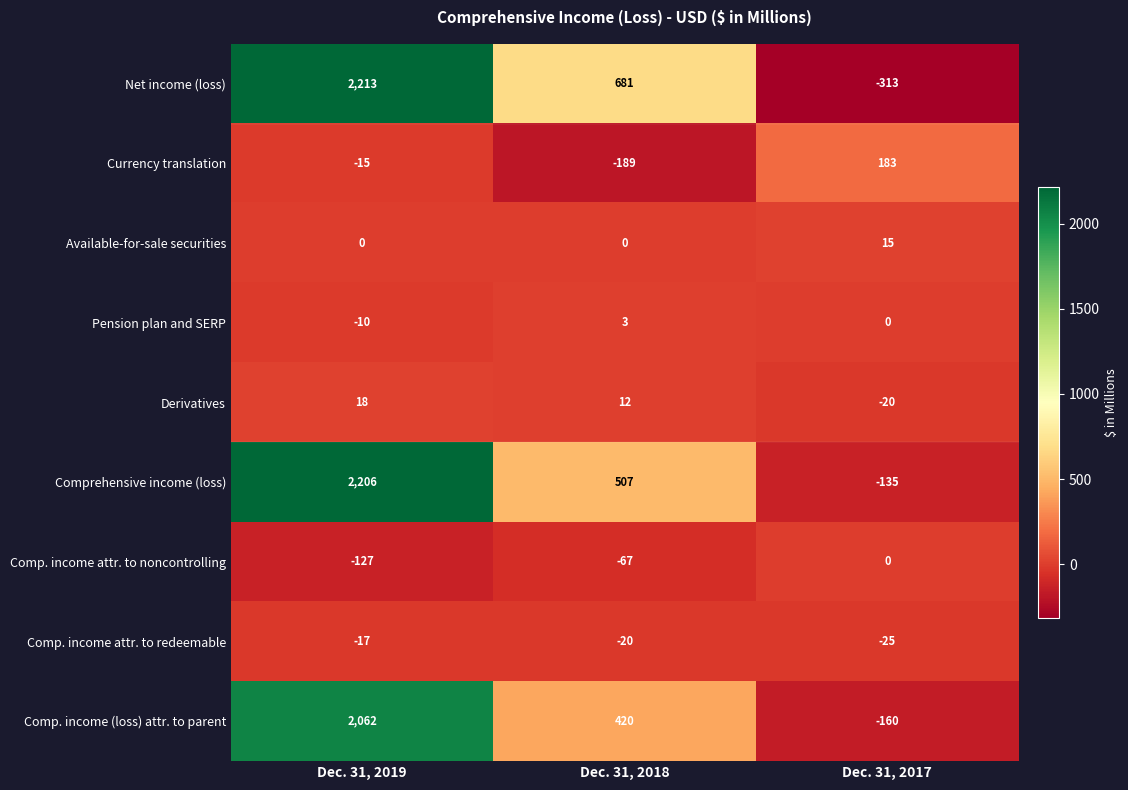

Is the value of Comp. income attr. to redeemable at Dec. 31, 2019 greater than the value of Available-for-sale securities at Dec. 31, 2018?

No